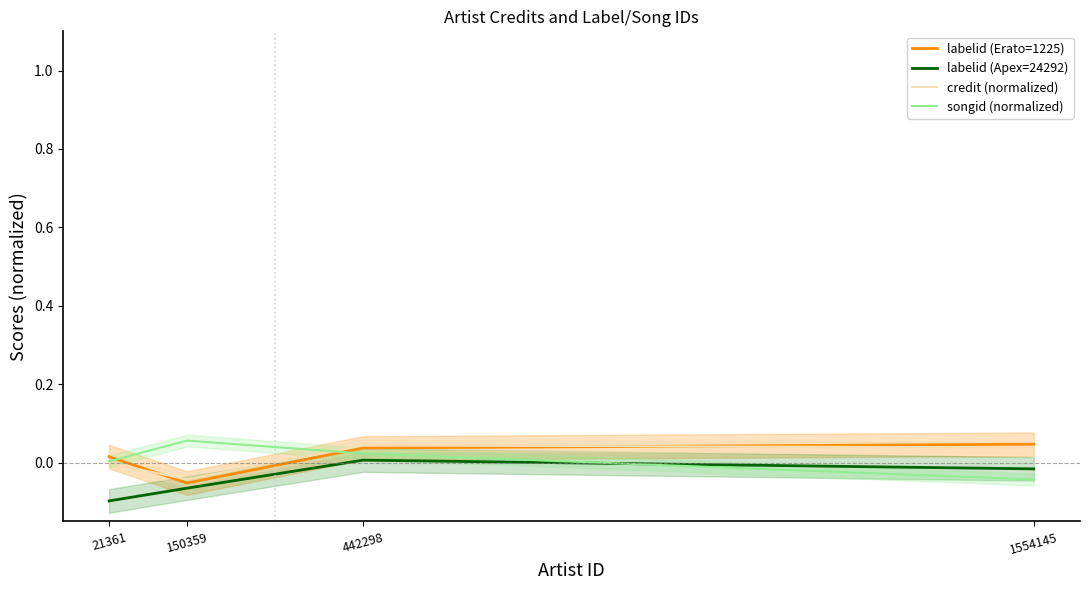

Reading left to right, transcribe all the data shown in this chart.

labelid (Erato=1225): 0.0	-0.1	0.0	0.0
labelid (Apex=24292): -0.1	-0.1	0.0	-0.0
credit (normalized): -0.0	-0.0	0.0	0.0
songid (normalized): 0.0	0.1	0.0	-0.0